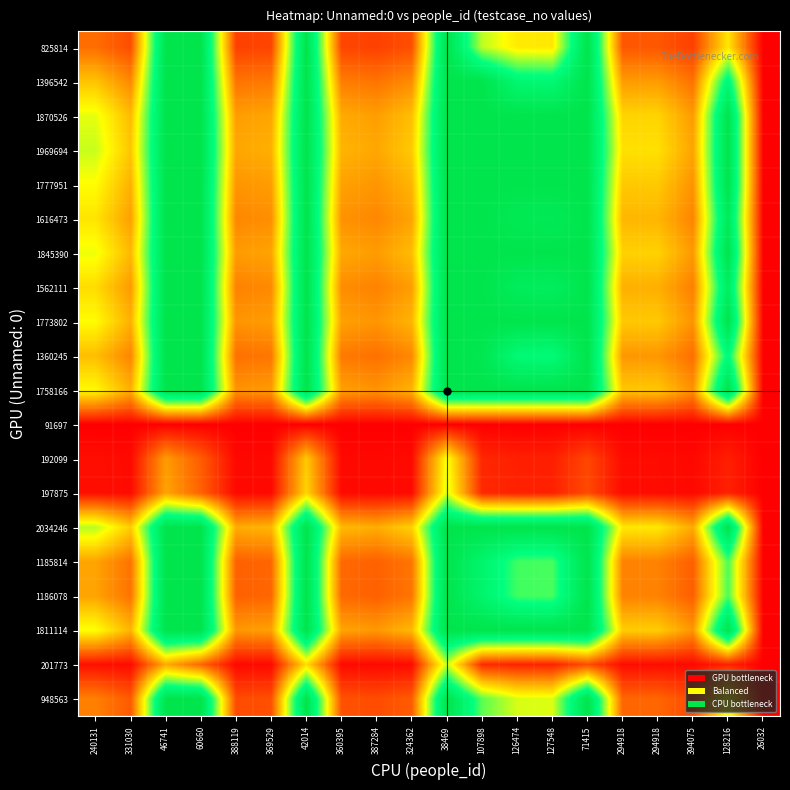

At which category is the sum across all series the highest?

38469